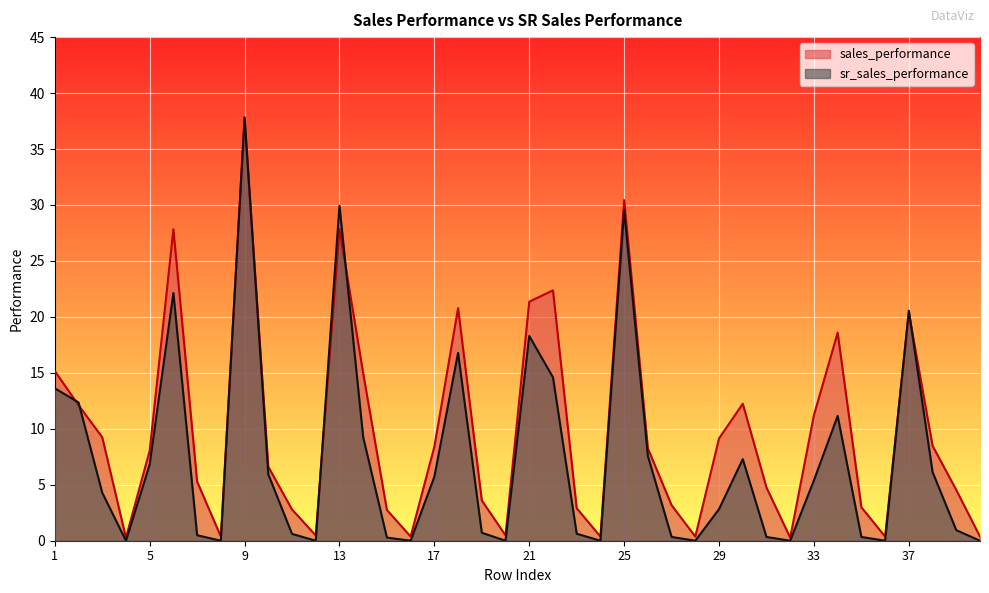

Between 4 and 25, which series saw the biggest shift?

sales_performance